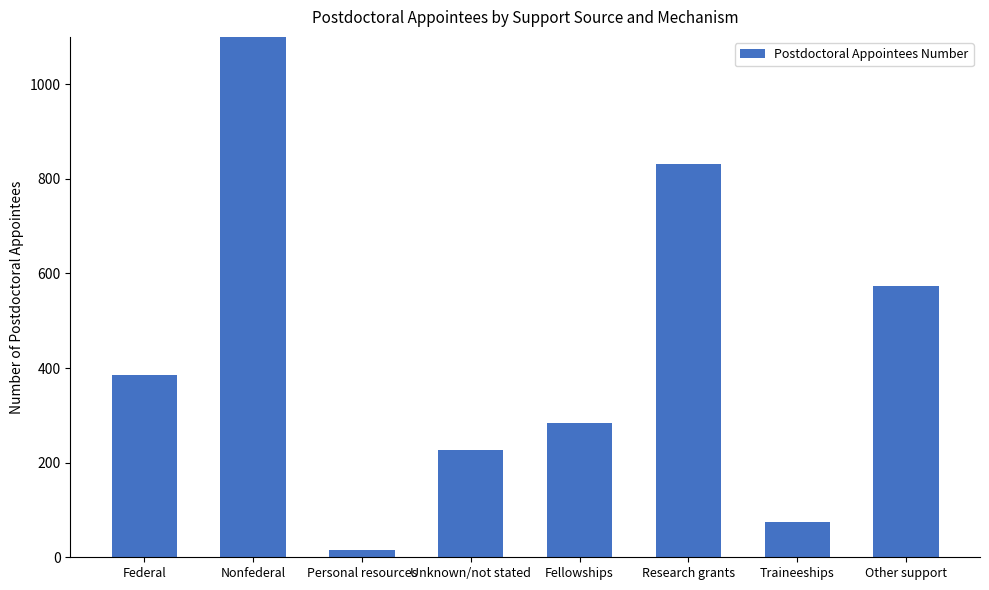

Which category has the lowest value across all series?

Personal resources